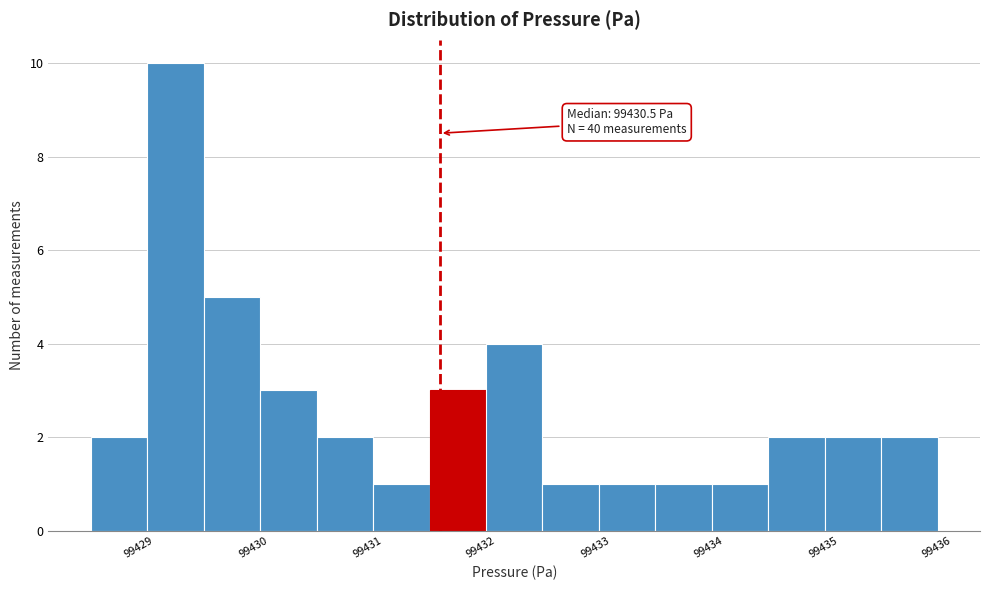

Over which range of the x-axis is the bar tallest?

99428.9 to 99429.4